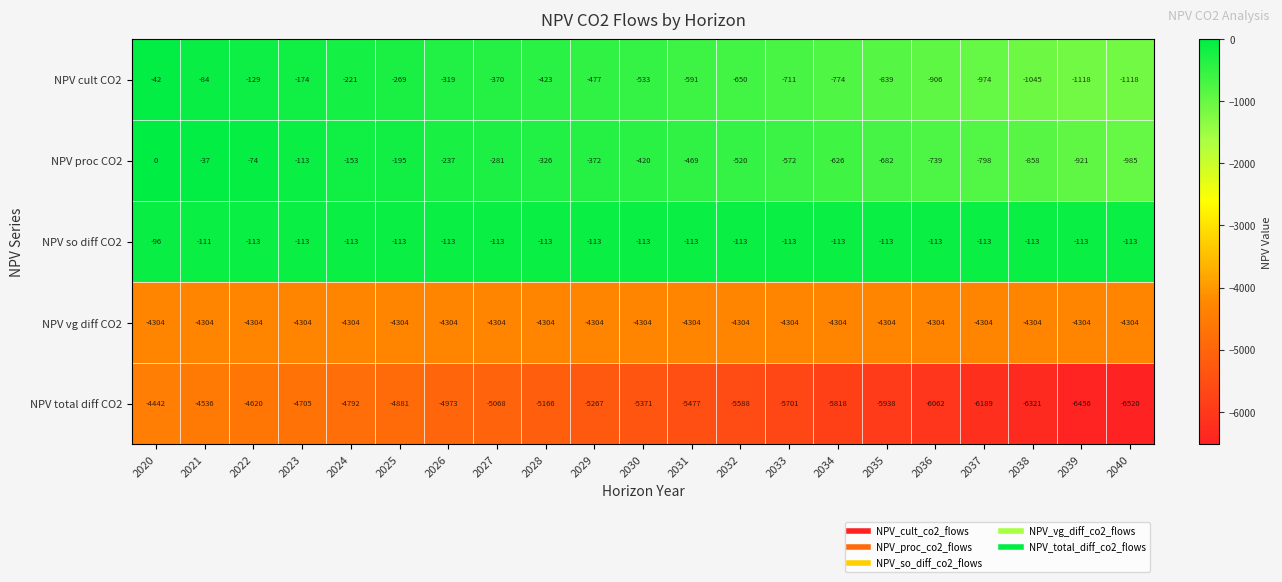

What is the approximate value of NPV total diff CO2 at 2029, to the nearest 50?

-5250